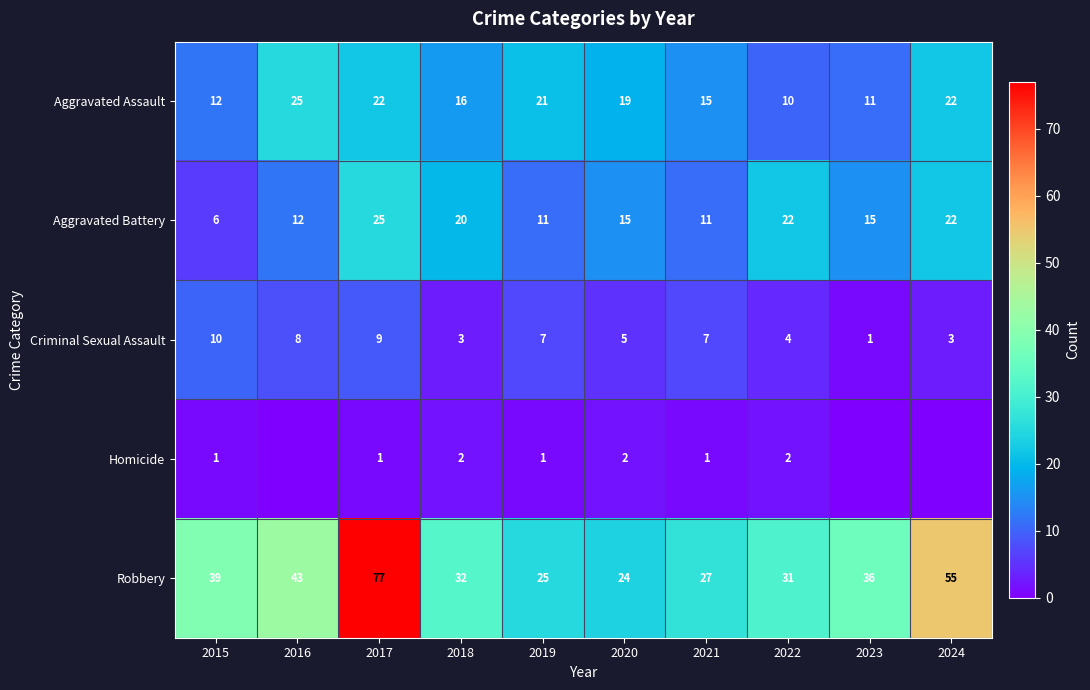

How many data points in Criminal Sexual Assault are less than 7?

5